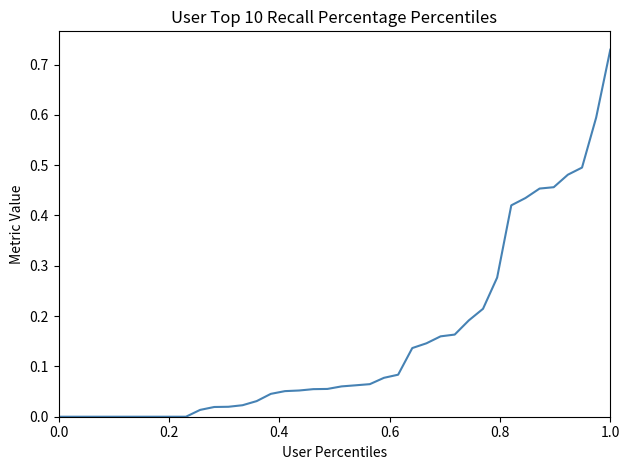

How many lines are shown in the chart?

1